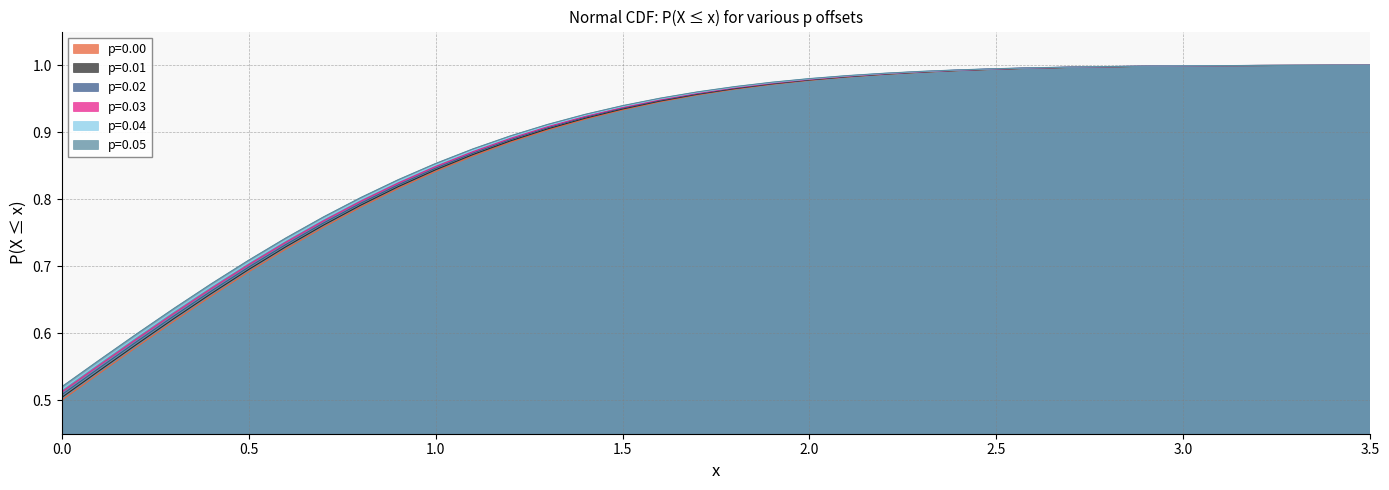

What is the value of the p=0.01 point at the 35th from the left?

1.0